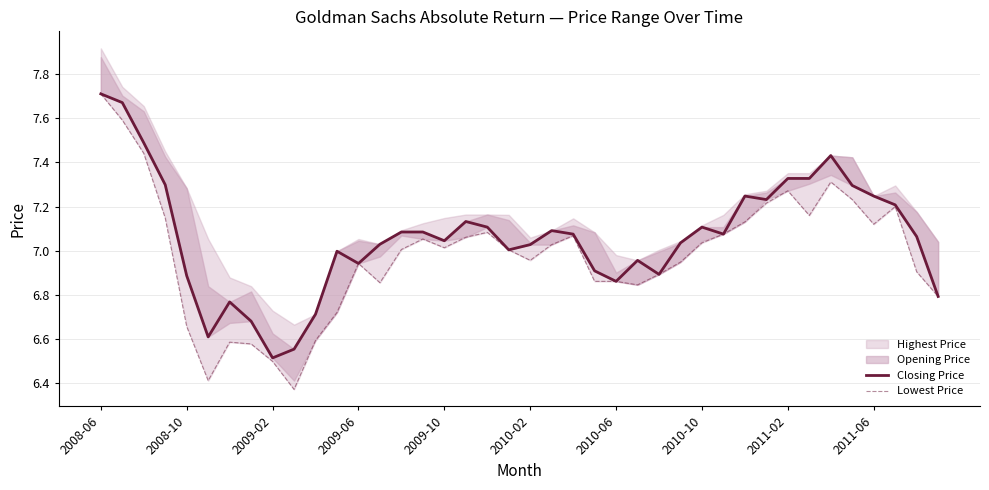

Count the number of categories in the chart.

40